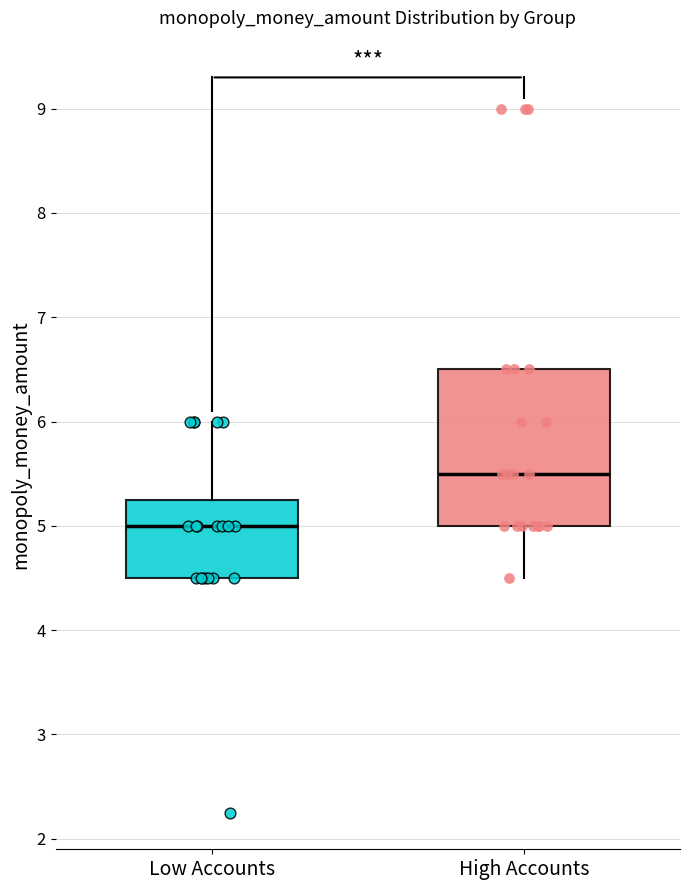

Where does the median line of the box for Low Accounts sit on the y-axis? The values are not printed on the chart, so give them approximately, as read against the axis.

5.0